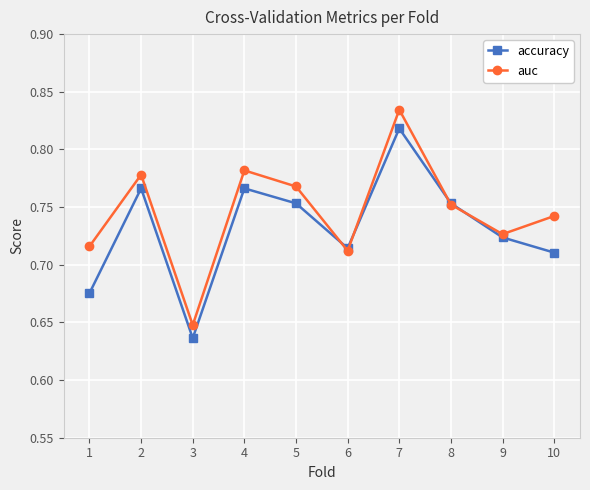

At 5, list the series in order from largest to smallest.

auc, accuracy